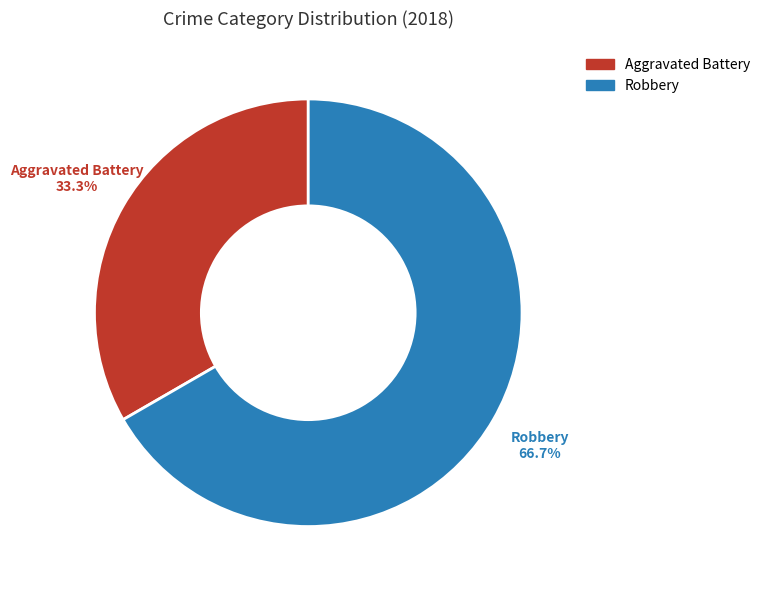

Combined, do Aggravated Battery and Robbery account for over 50%?

Yes